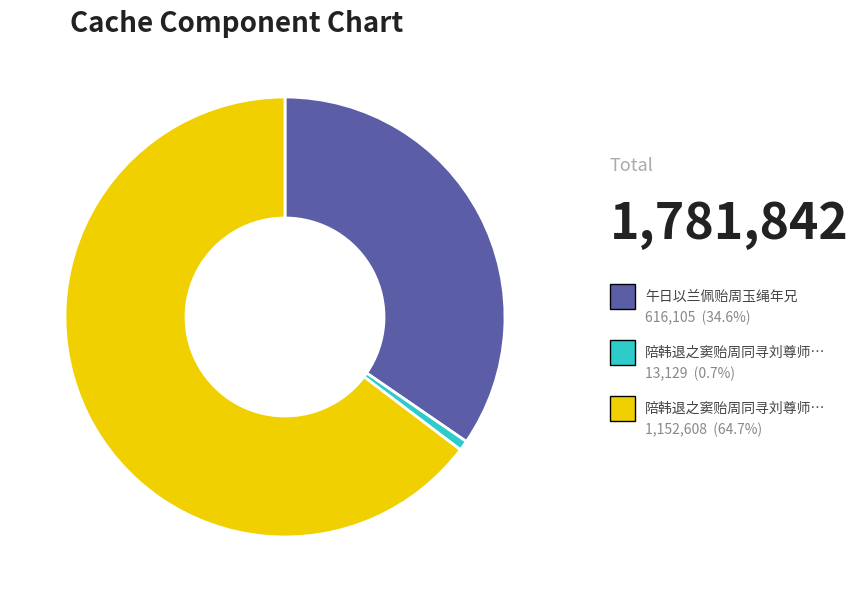

Is there a majority slice in this chart?

Yes